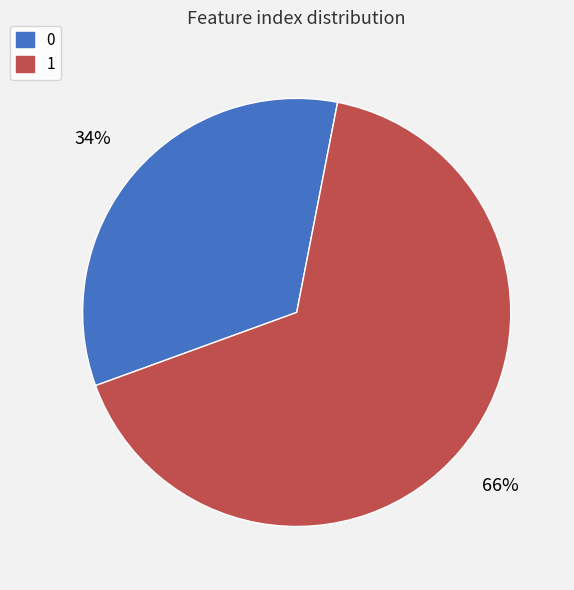

To the nearest percent, what is the combined percentage of 0 and 1?

100%